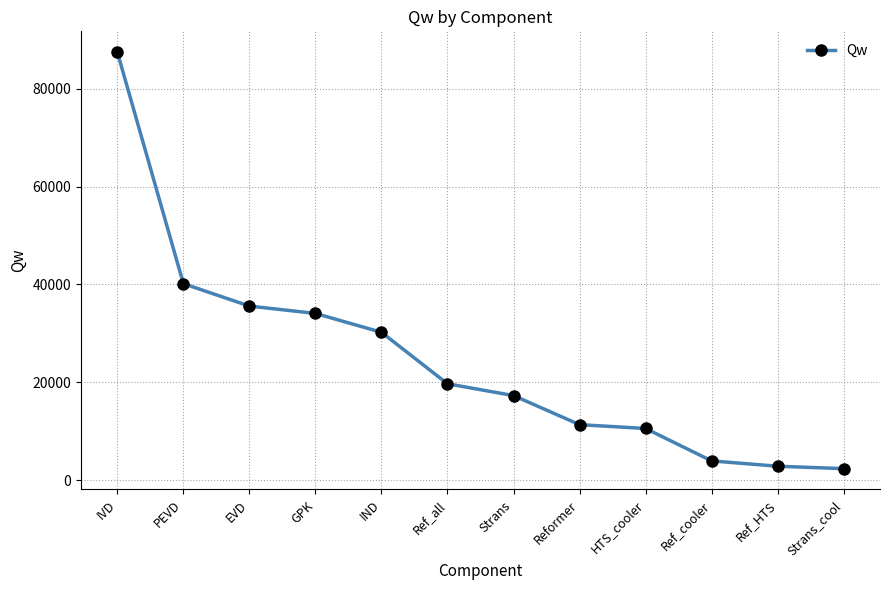

True or false: the data shows 17285.7 at Strans.

True